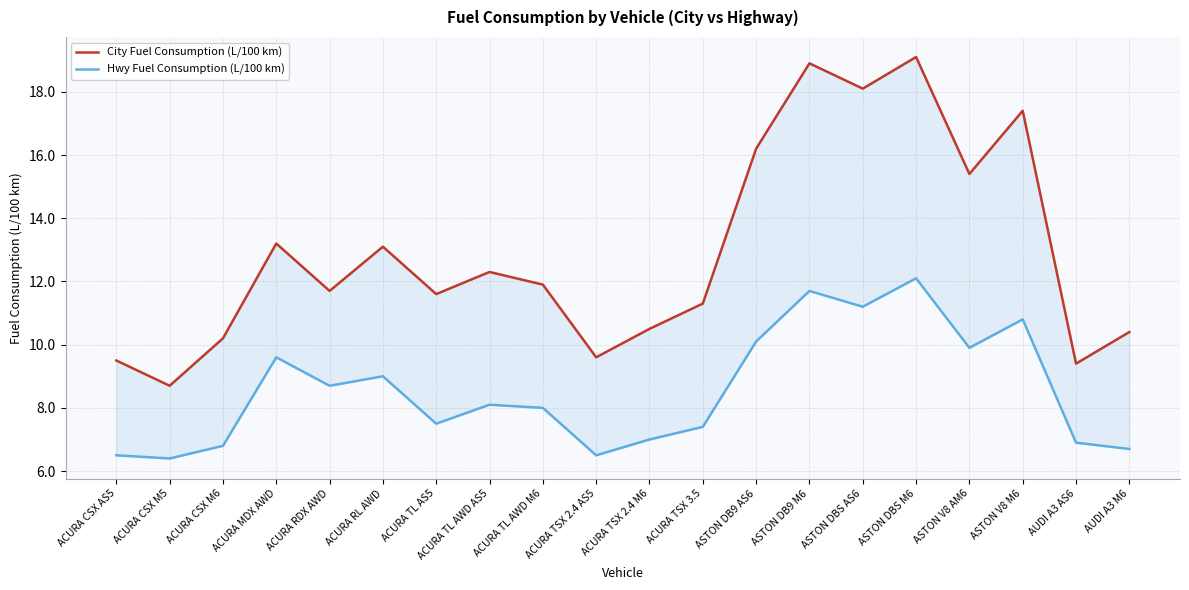

What is the minimum value for City Fuel Consumption (L/100 km)?

8.7